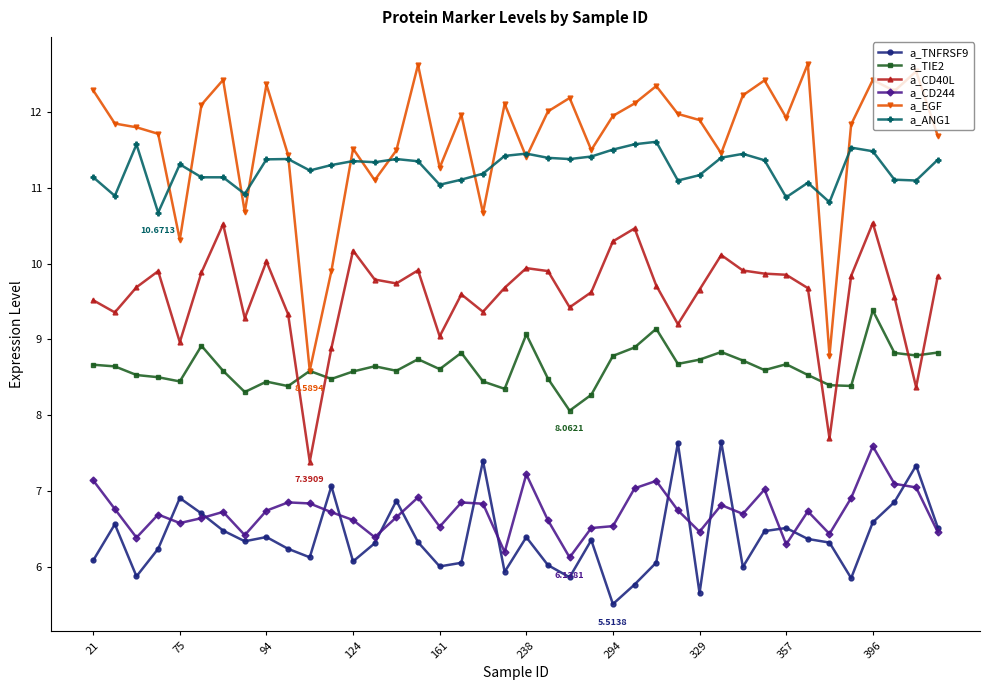

True or false: a_EGF has more than 2 points higher than both neighbors.

True